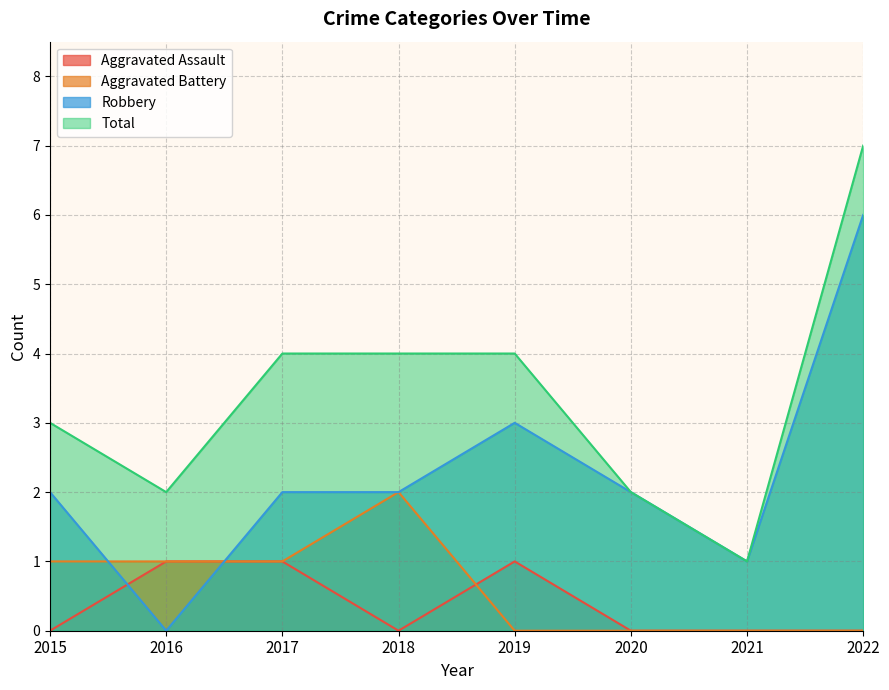

Reading right to left, list all the values displayed in this chart.

Aggravated Assault: 2022=0	2021=0	2020=0	2019=1	2018=0	2017=1	2016=1	2015=0
Aggravated Battery: 2022=0	2021=0	2020=0	2019=0	2018=2	2017=1	2016=1	2015=1
Robbery: 2022=6	2021=1	2020=2	2019=3	2018=2	2017=2	2016=0	2015=2
Total: 2022=7	2021=1	2020=2	2019=4	2018=4	2017=4	2016=2	2015=3